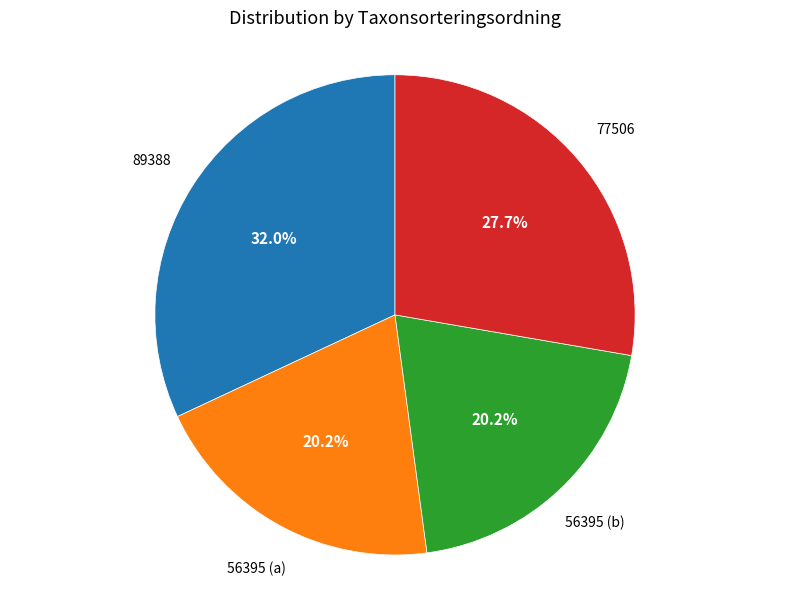

Is there a majority slice in this chart?

No